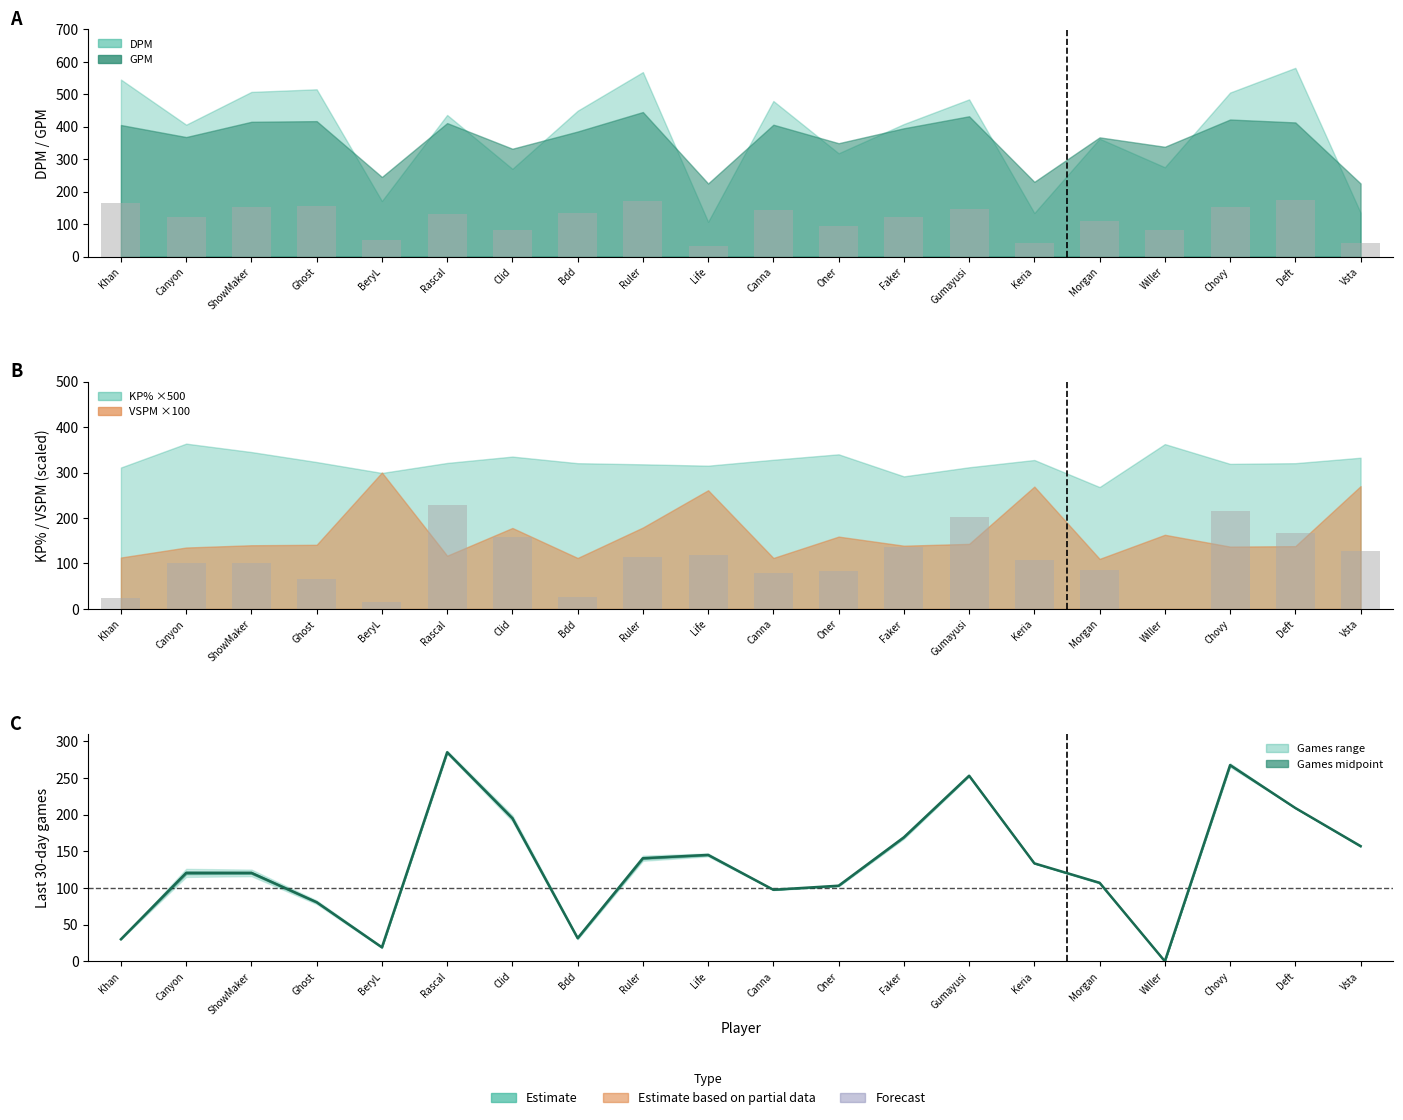

What is the sum of the last30daysgames01 values at Rascal and Willer?

229.6